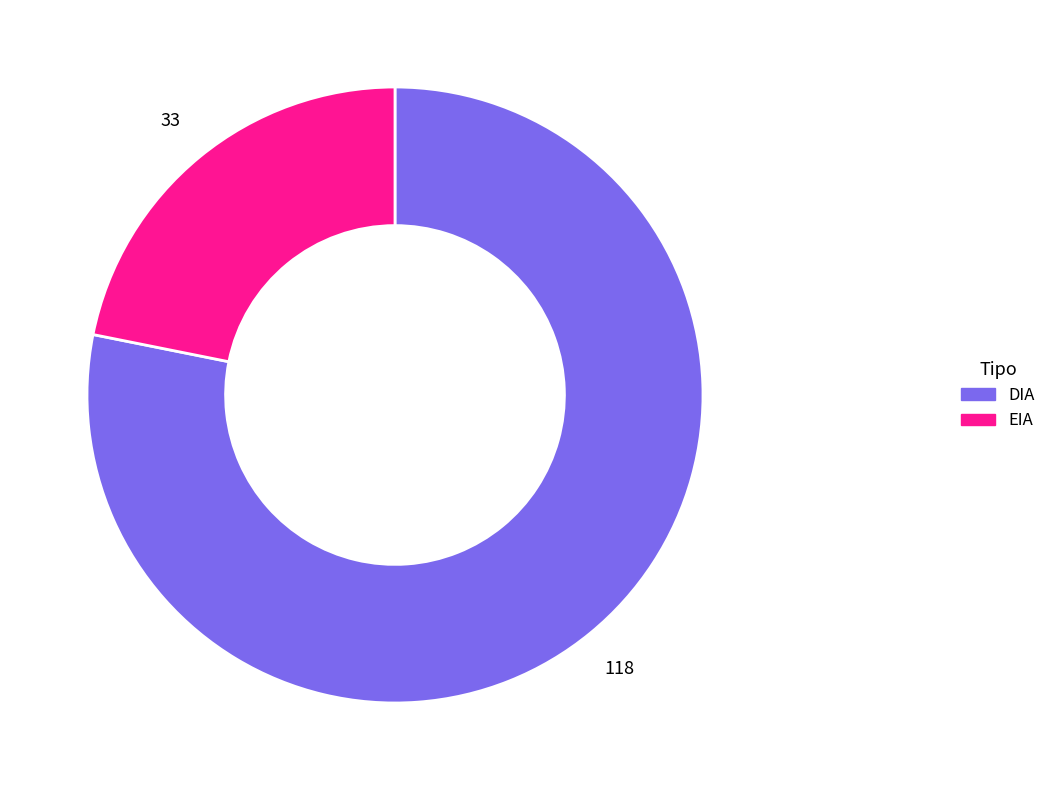

Does DIA account for over 50% of the chart?

Yes